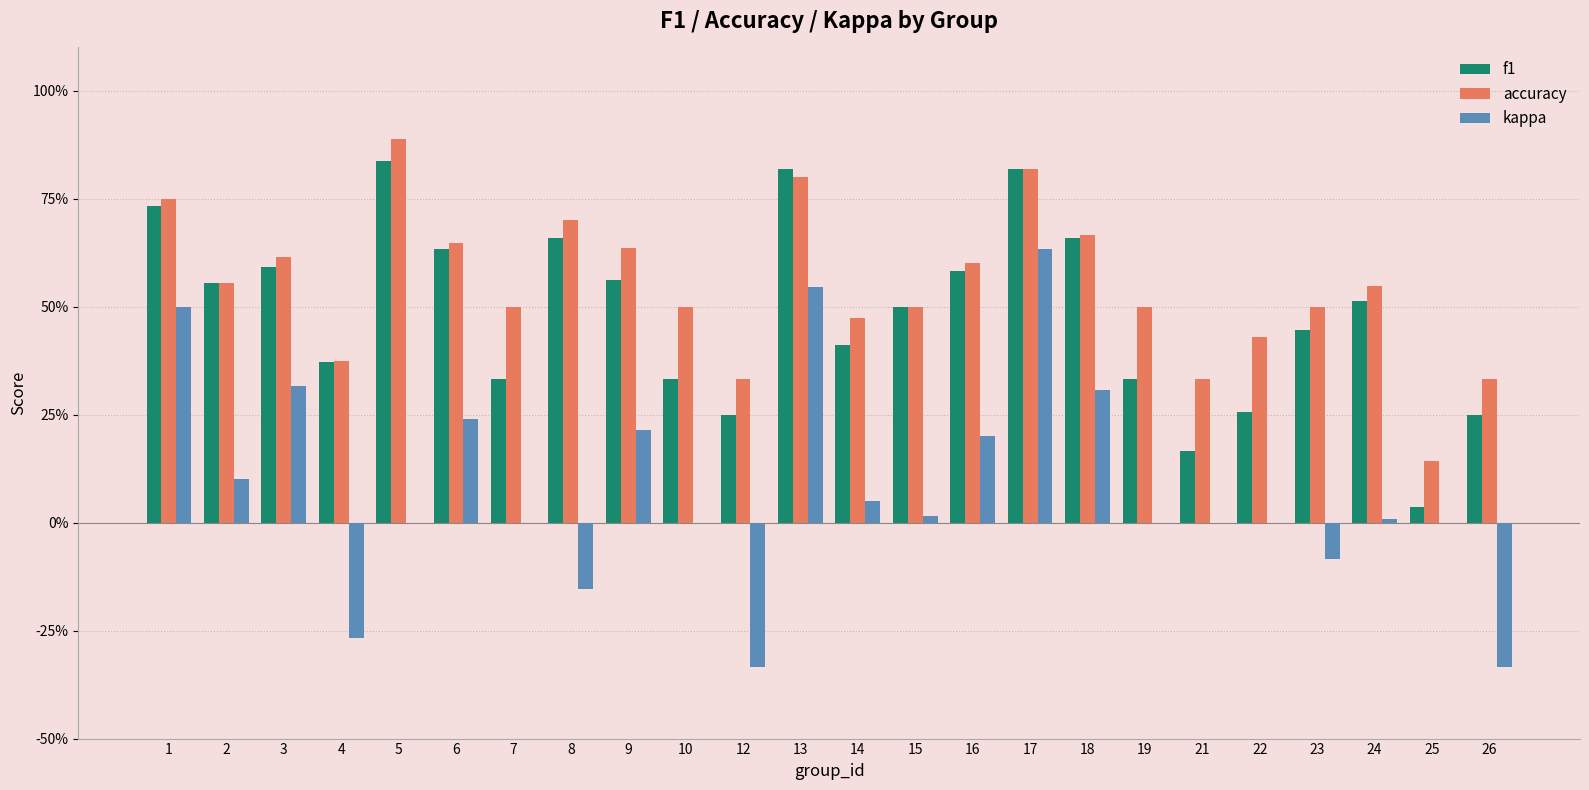

What are all the series names shown in the legend?

f1, accuracy, kappa